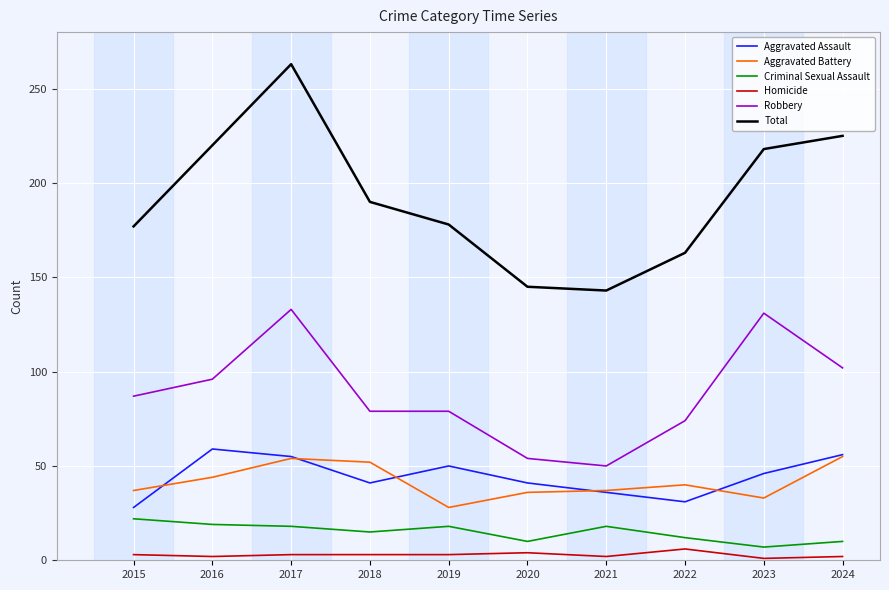

True or false: Criminal Sexual Assault and Total cross at least once.

False